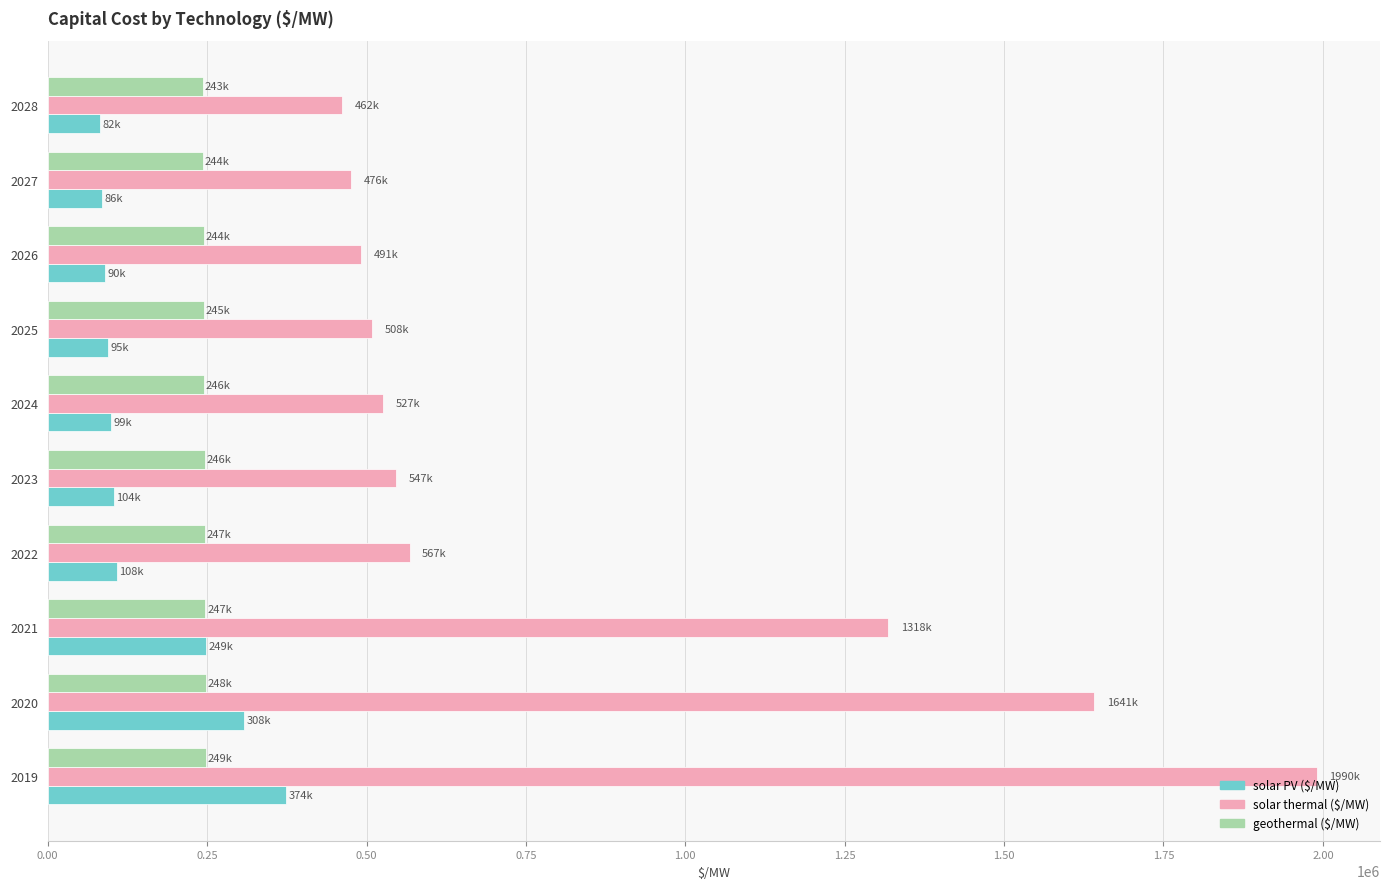

The value of solar thermal ($/MW) at 2022 is 912762.0. True or false?

False